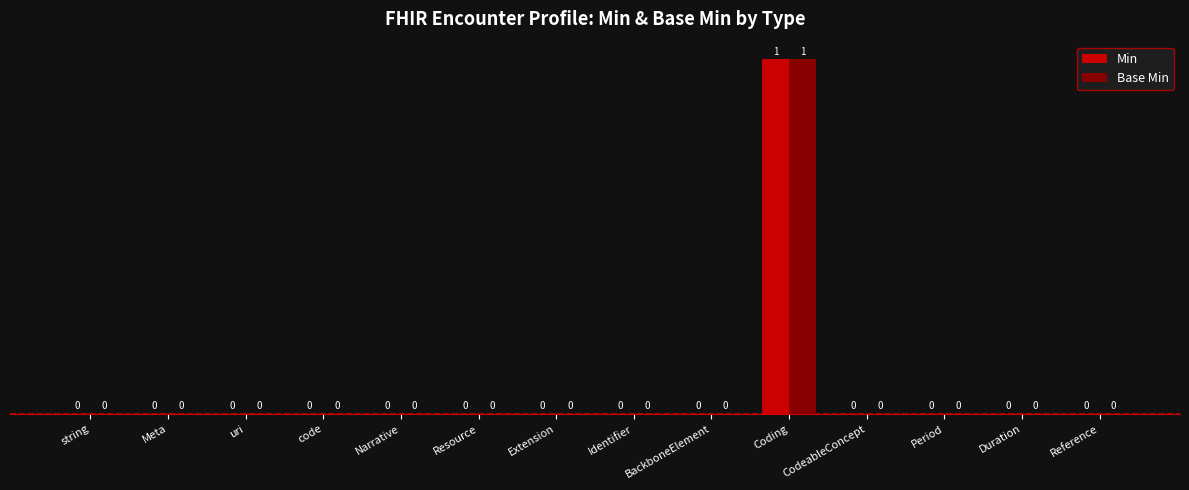

At which category is the sum across all series the highest?

Coding